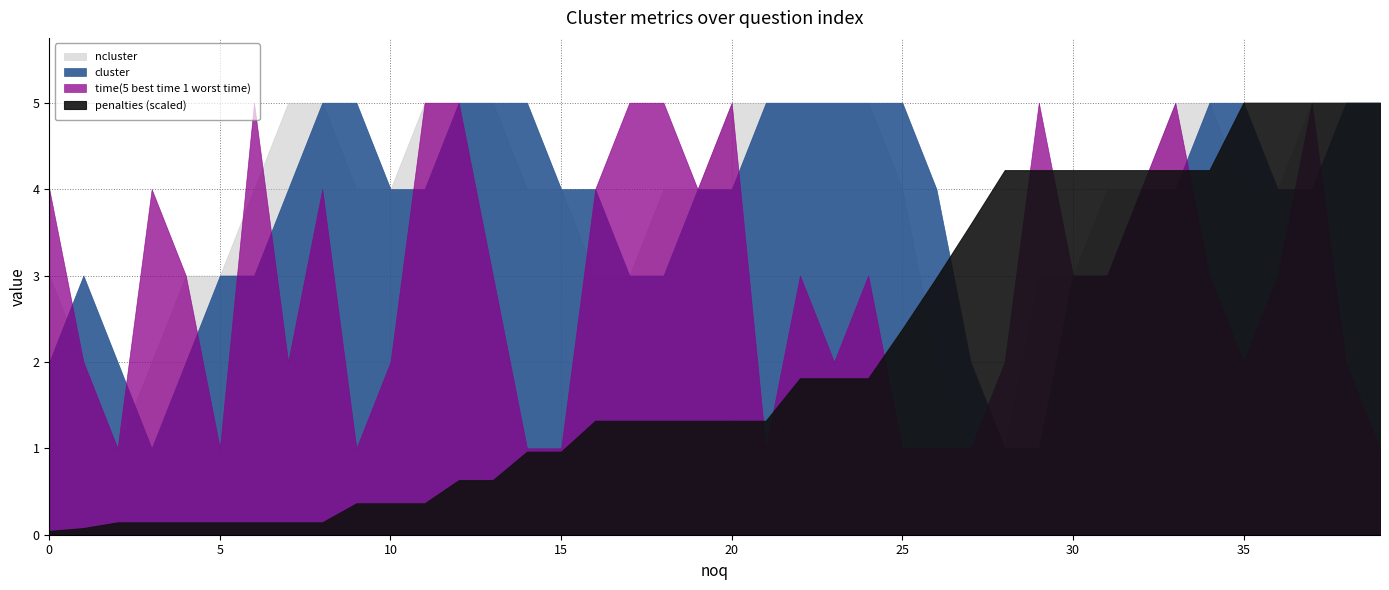

What is the difference between the highest and lowest values at 25?

4.0